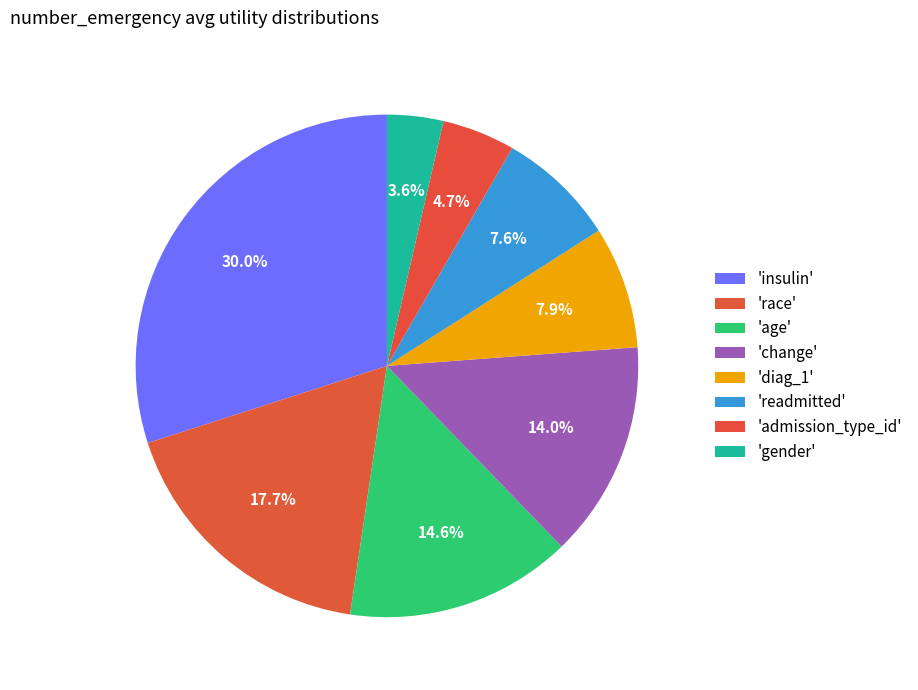

Count the number of slices in the pie.

8